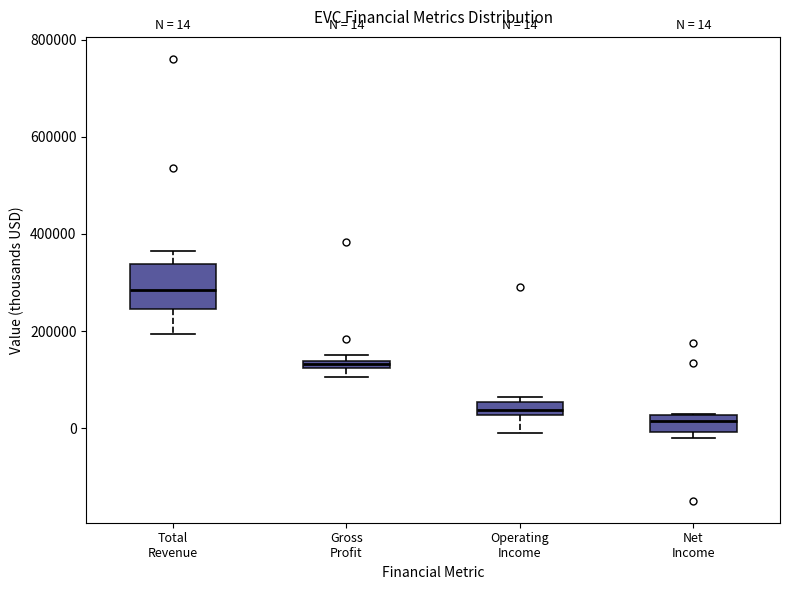

Which box is the tallest, from its lower edge to its upper edge?

Total Revenue